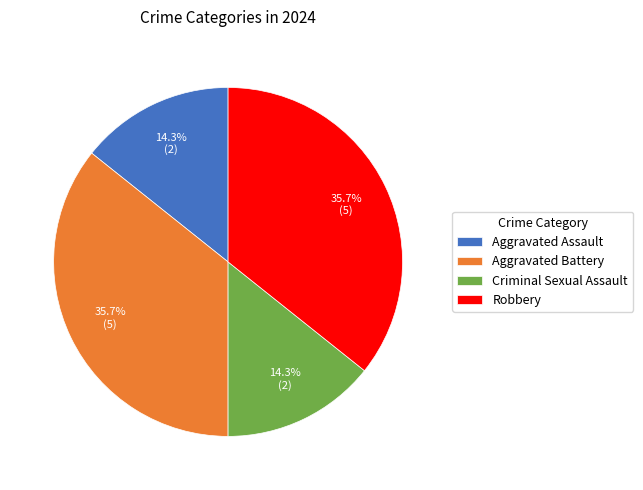

Combined, what portion of the pie is Aggravated Battery and Criminal Sexual Assault?

50.0%